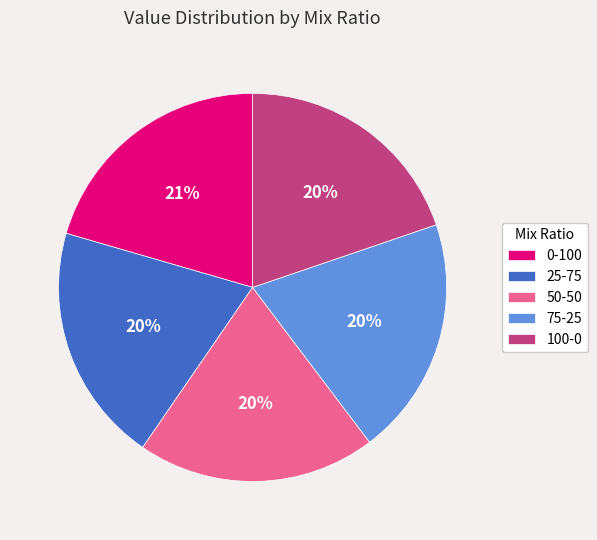

Which category has the biggest portion of the pie?

0-100